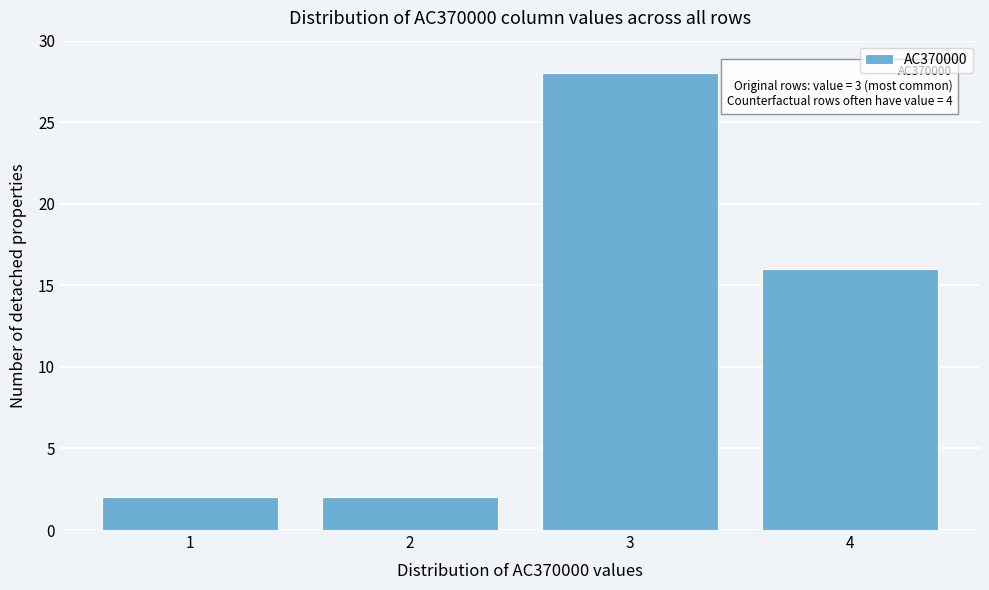

Reading right to left, transcribe all the data shown in this chart.

4=16	3=28	2=2	1=2